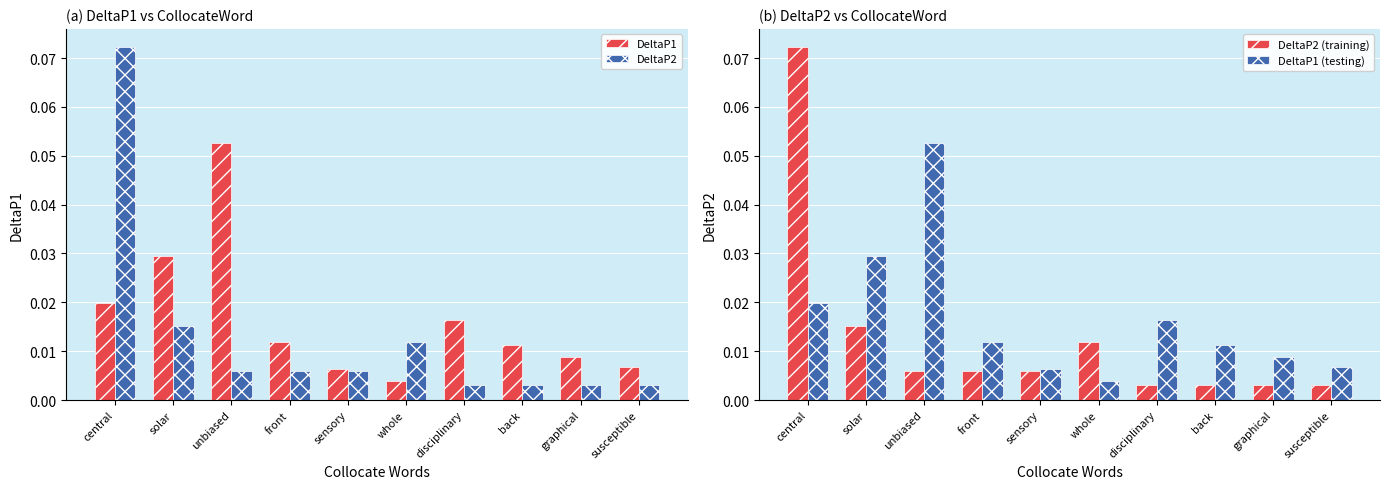

Count the number of data series in this chart.

4